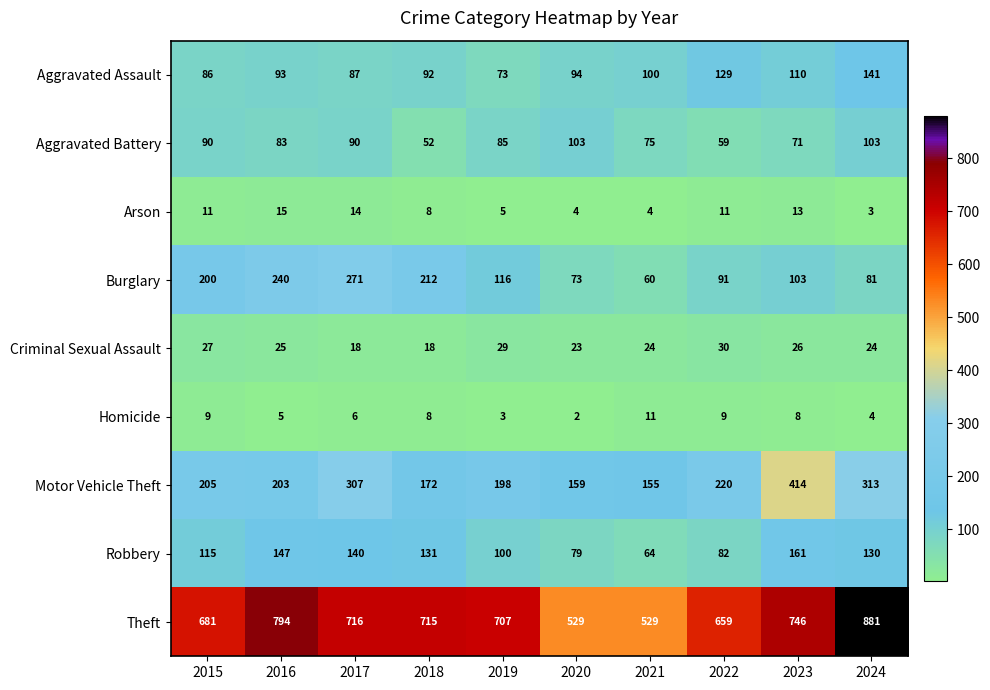

What is the difference between the second highest and minimum values in the Homicide series?

7